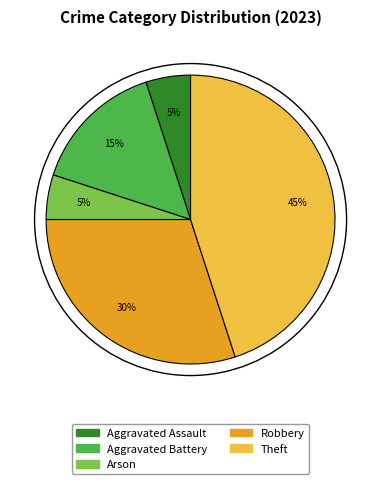

To the nearest percent, what is the average slice percentage?

20%